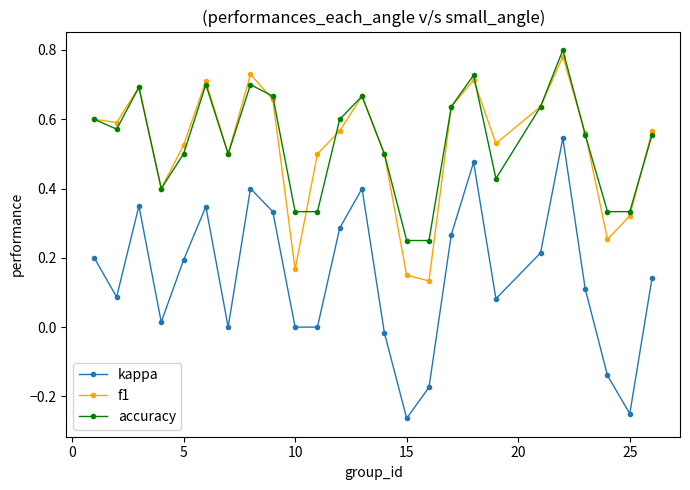

True or false: accuracy has more than 0 points higher than both neighbors.

True